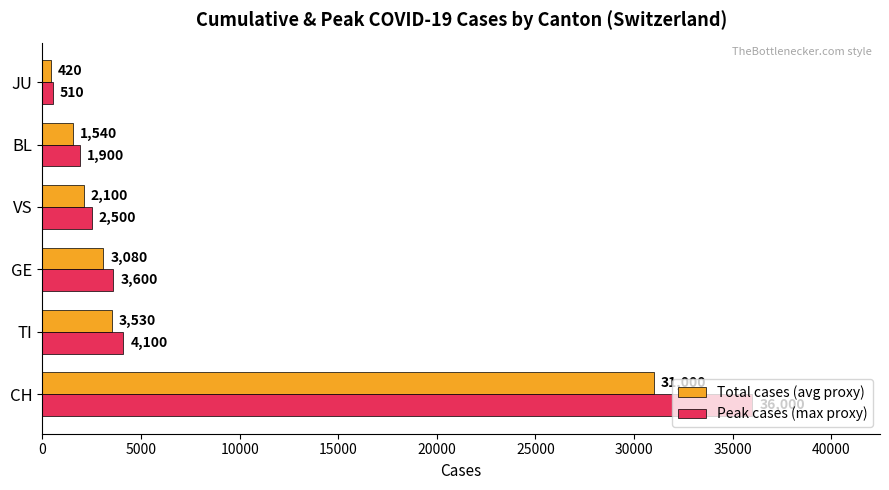

What is the difference between the highest and lowest values at BL?

360